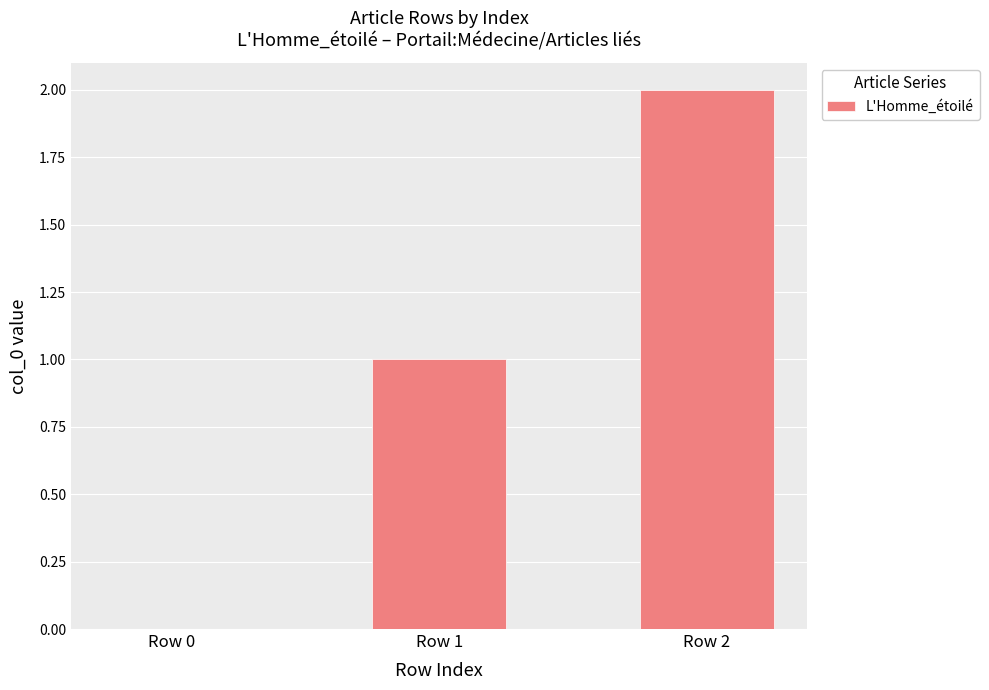

The chart shows a value of 3 at Row 2. True or false?

False